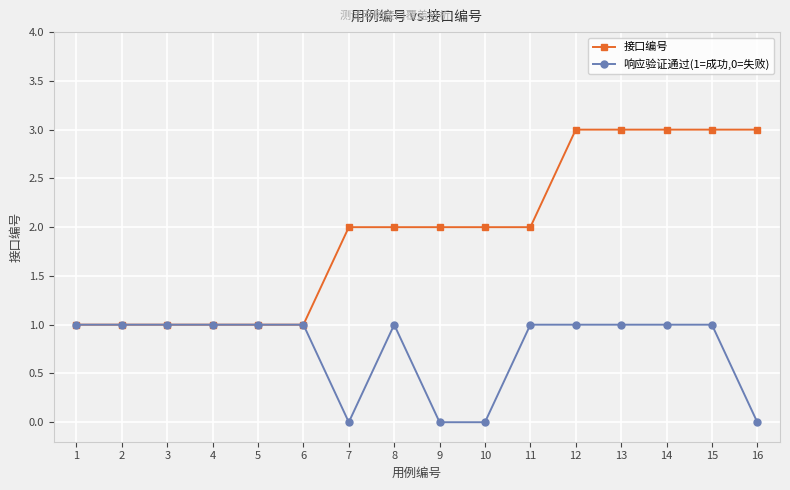

What are all the series names shown in the legend?

接口编号, 响应验证通过(1=成功,0=失败)